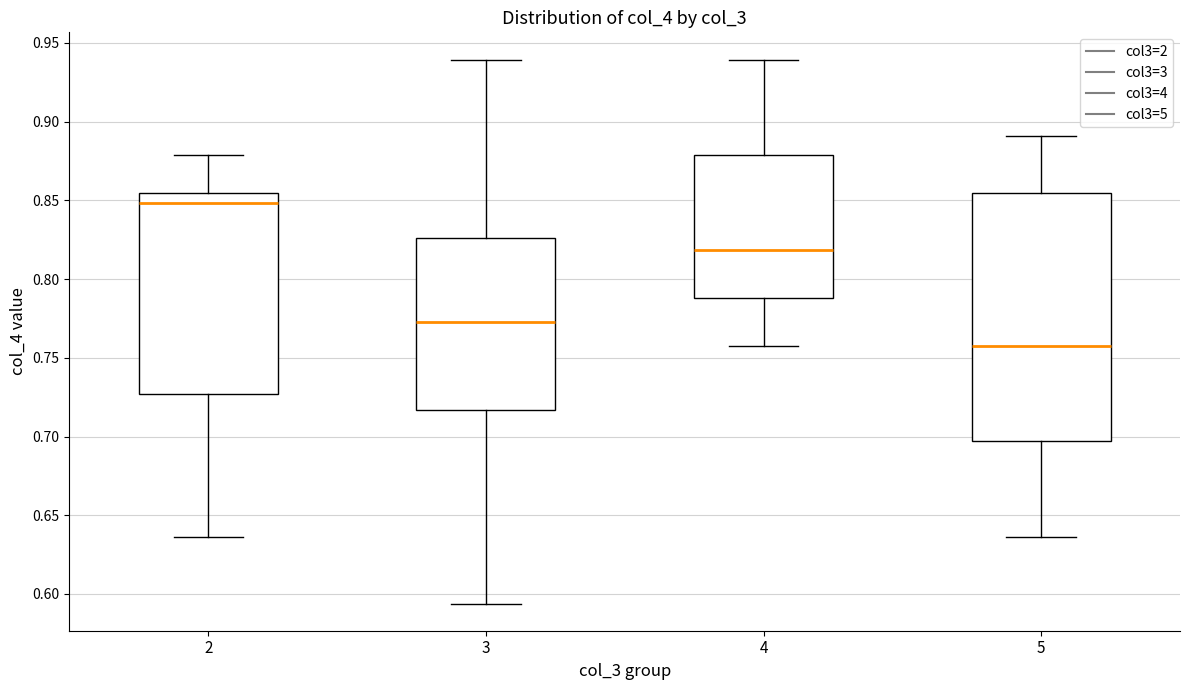

Comparing the boxes themselves (not the whiskers), which one is the tallest?

5